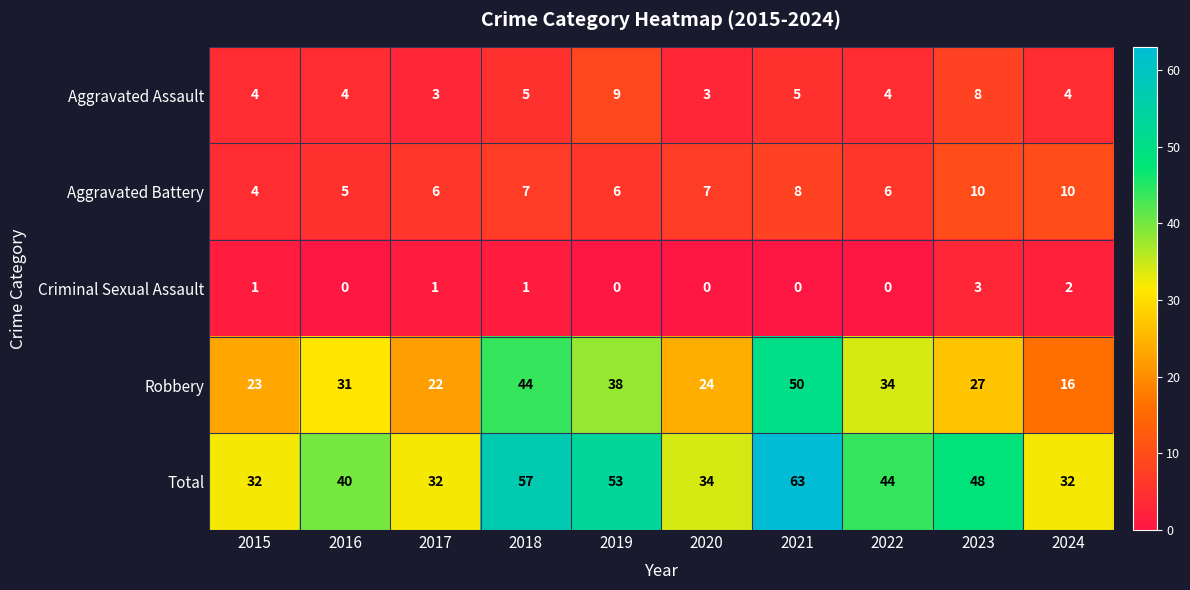

The Aggravated Battery series shows 10 at 2023. True or false?

True